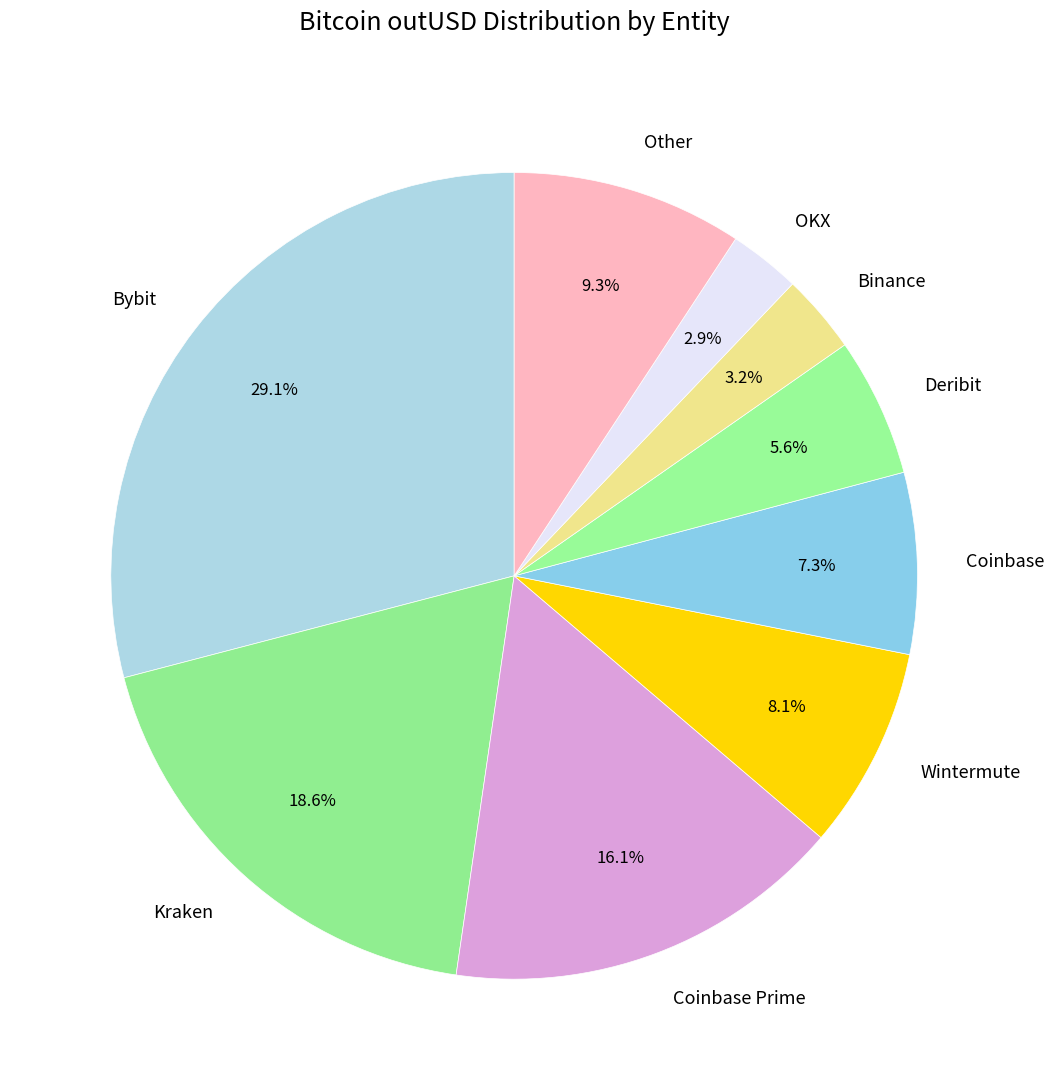

Count the number of slices in the pie.

9